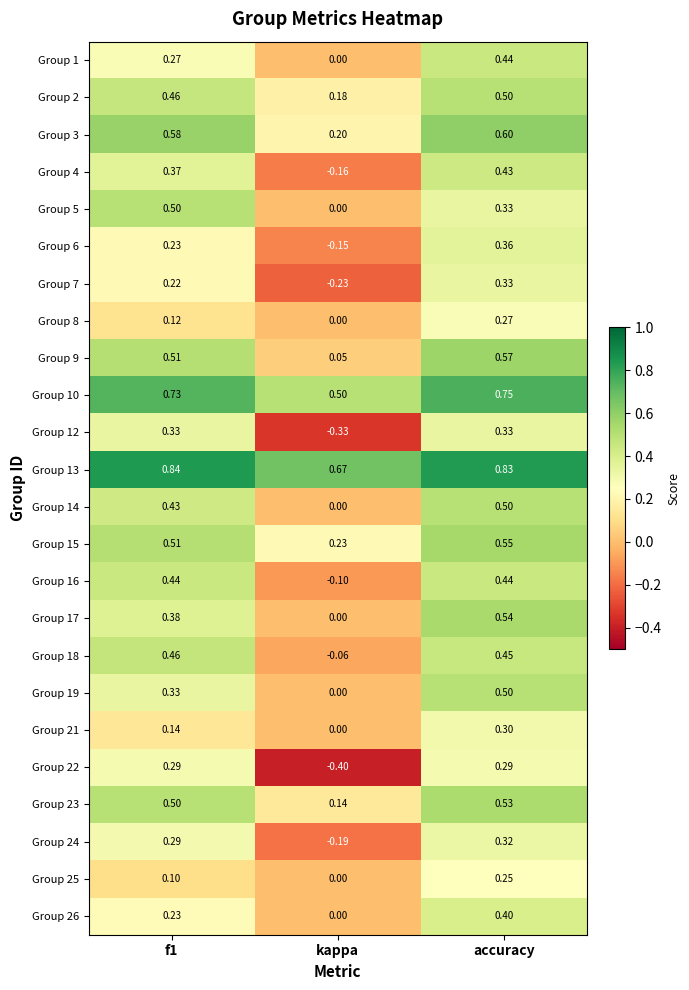

At which category is the sum across all series the highest?

accuracy